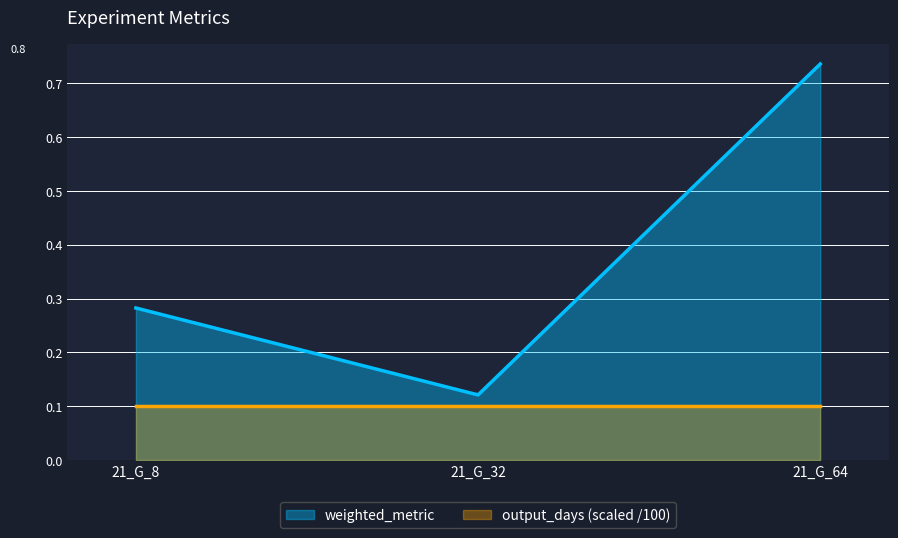

List the labels in order of value, largest first.

21_G_64, 21_G_8, 21_G_32